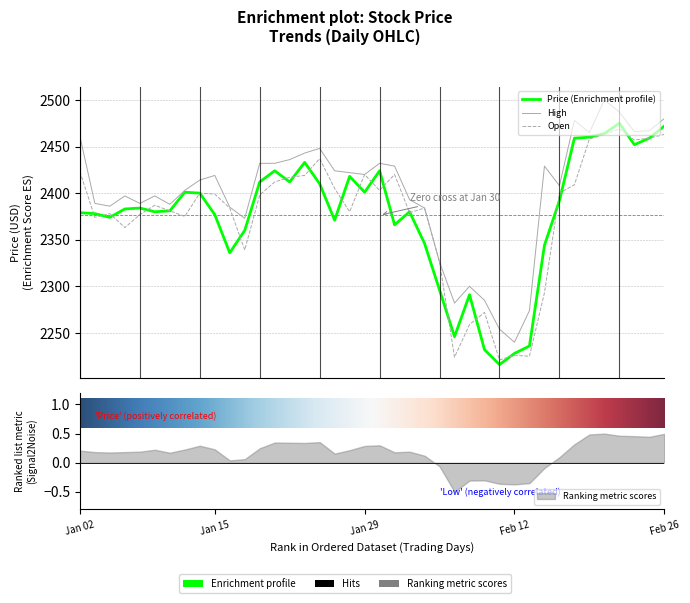

True or false: Price has a value of 2379 at Jan 02.

True